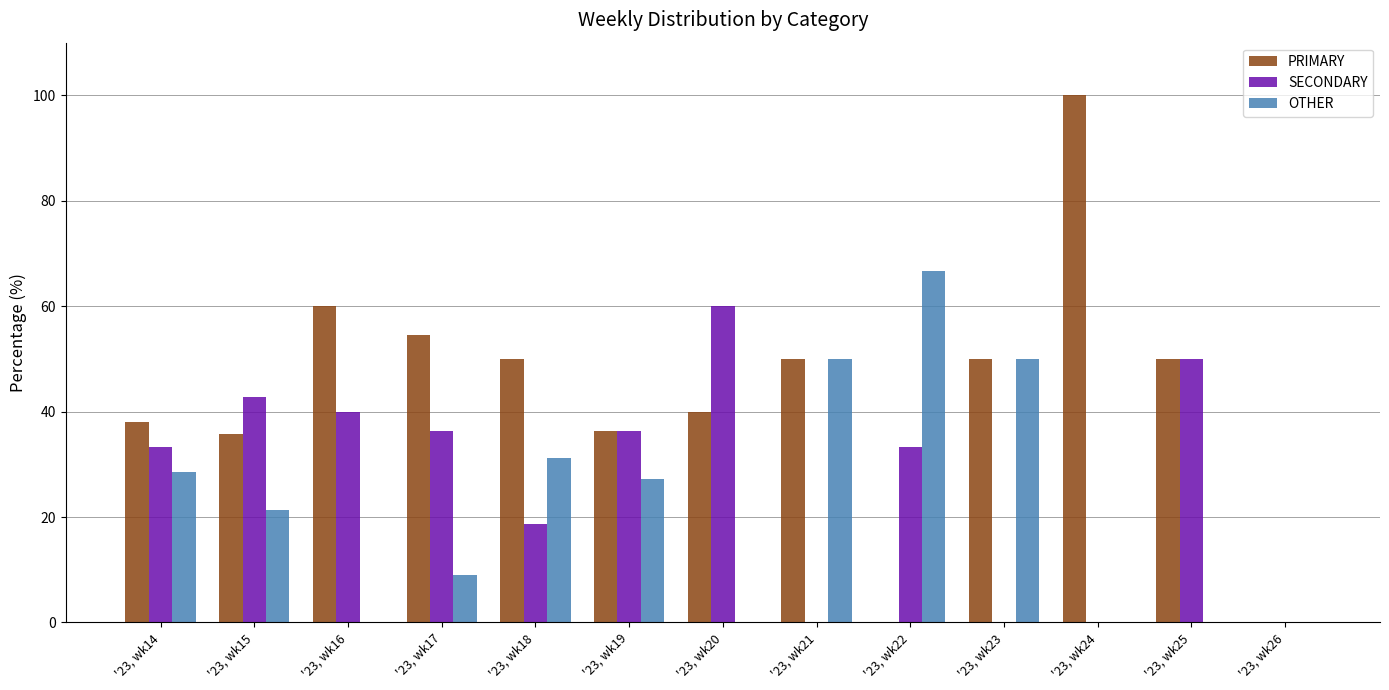

Does the chart contain stacked bars?

No